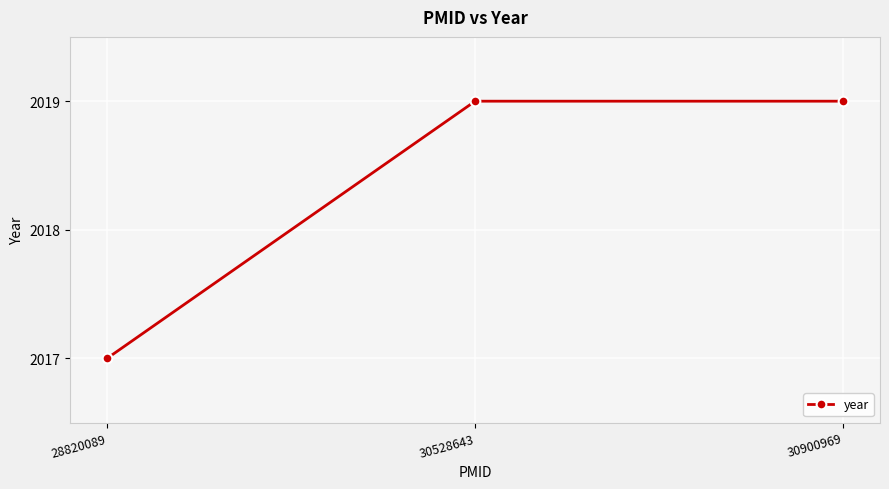

What is the sum of all values?

6055